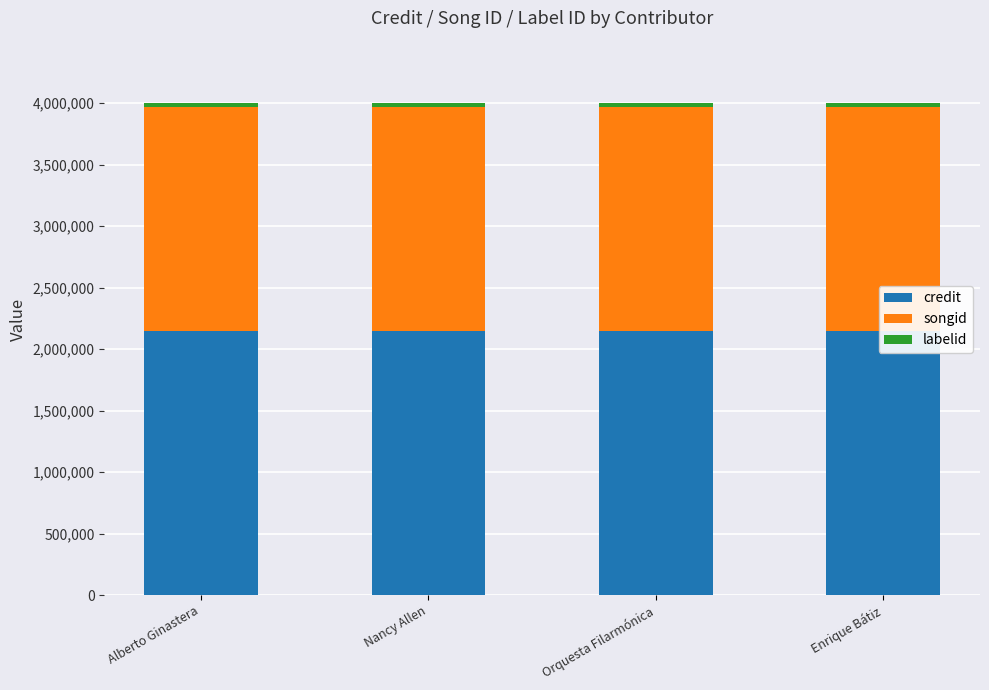

What is the lowest value of the labelid series?

33526